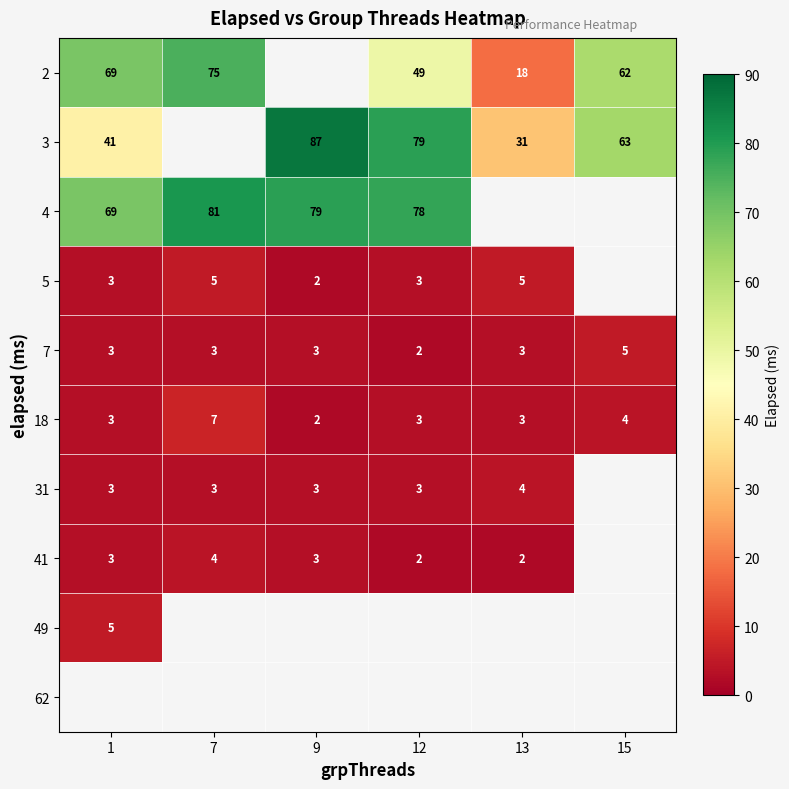

What is the maximum value shown in the chart?

87.0